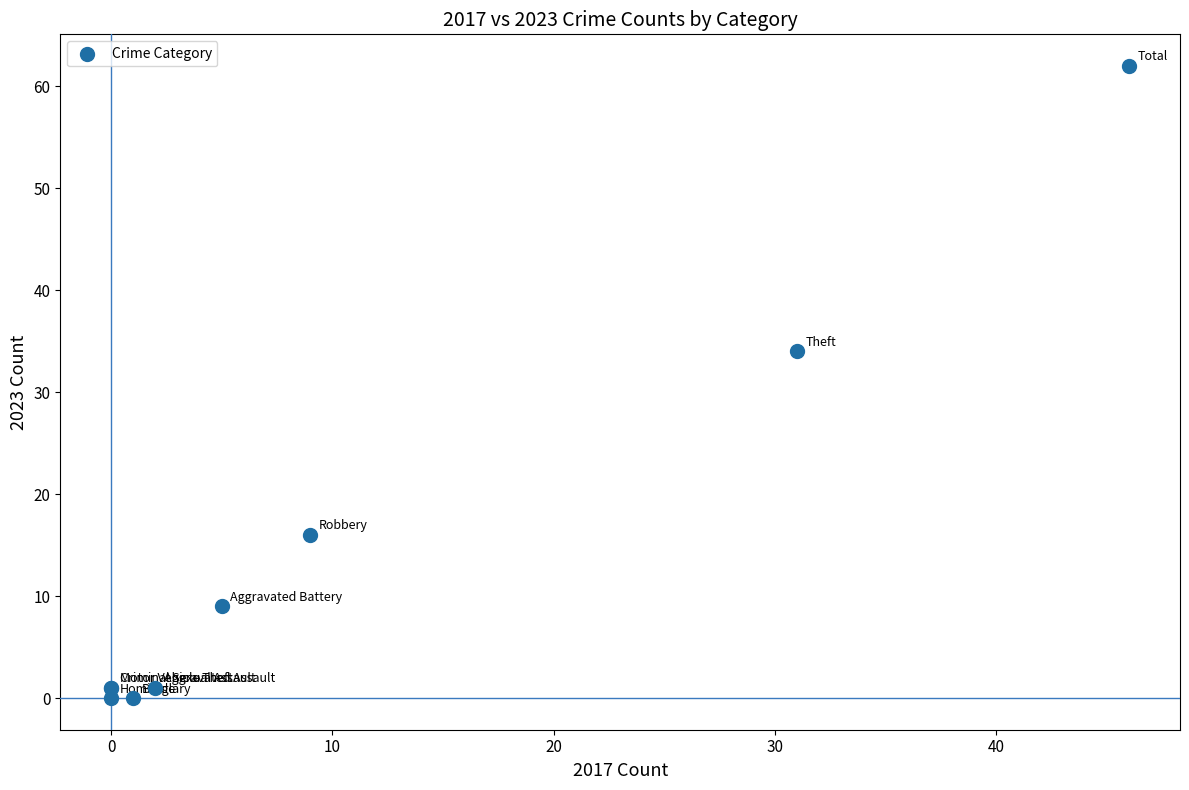

What Y value in the scatter plot is closest to 31?

34